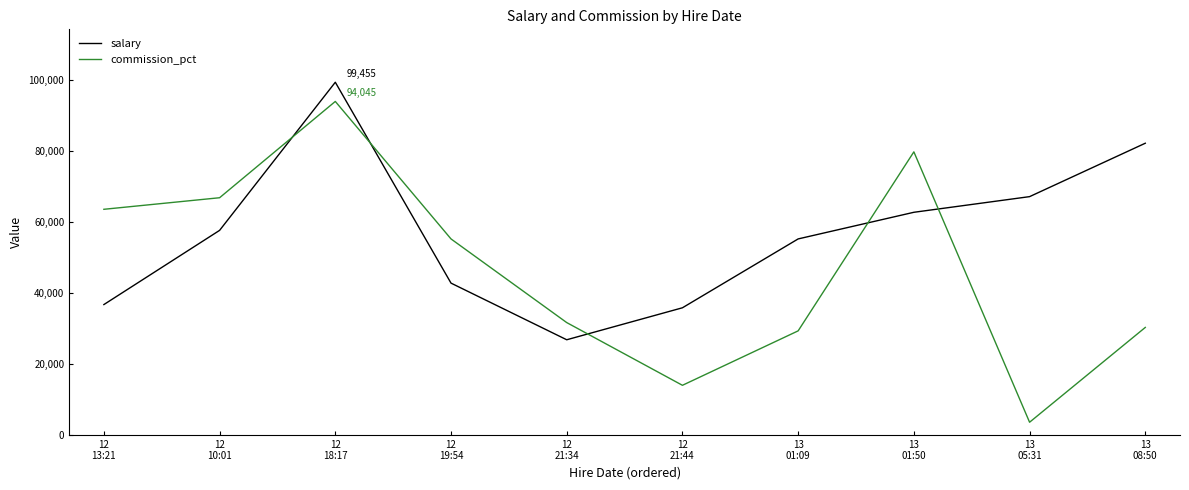

At which label does commission_pct first exceed 55276?

12
13:21